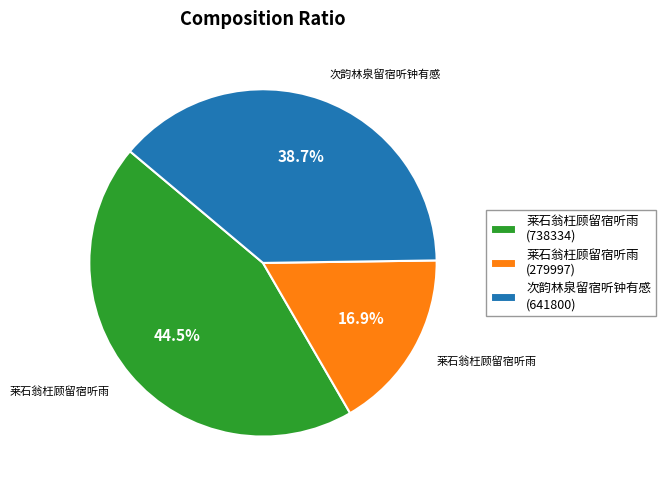

The 莱石翁枉顾留宿听雨 (279997) slice represents 17% of the pie. True or false?

True